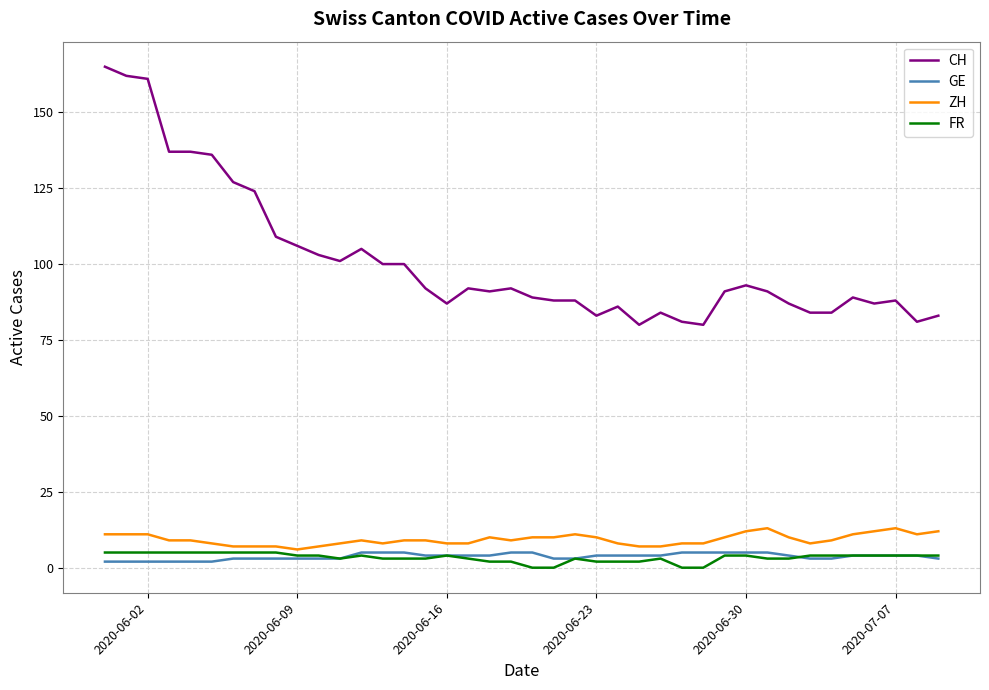

At how many categories does at least one series exceed 150?

3